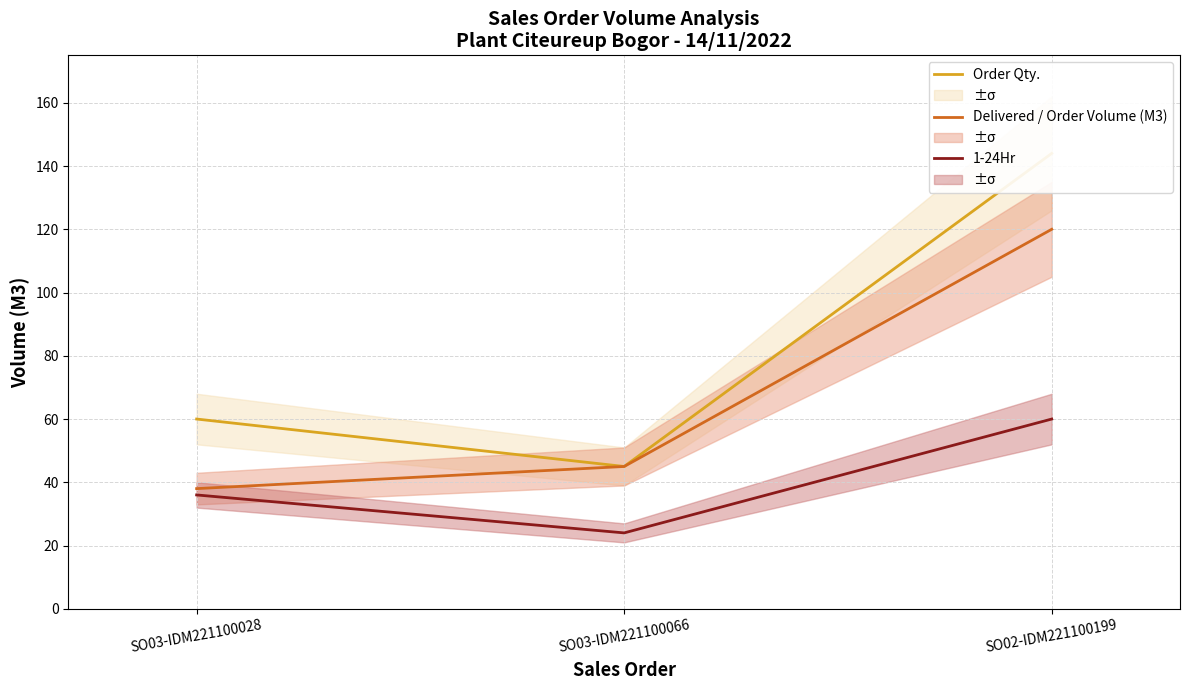

At which label is 1-24Hr closest to 42?

SO03-IDM221100028